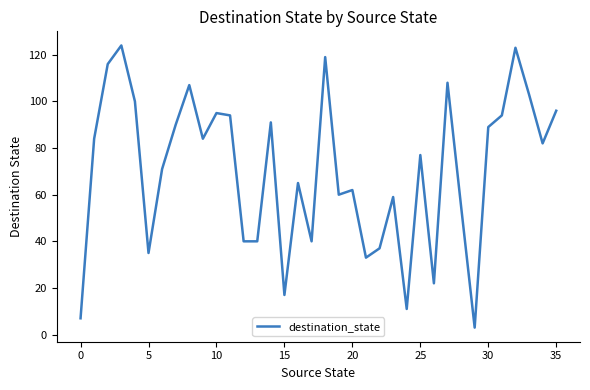

What is the difference between the maximum and minimum values?

121